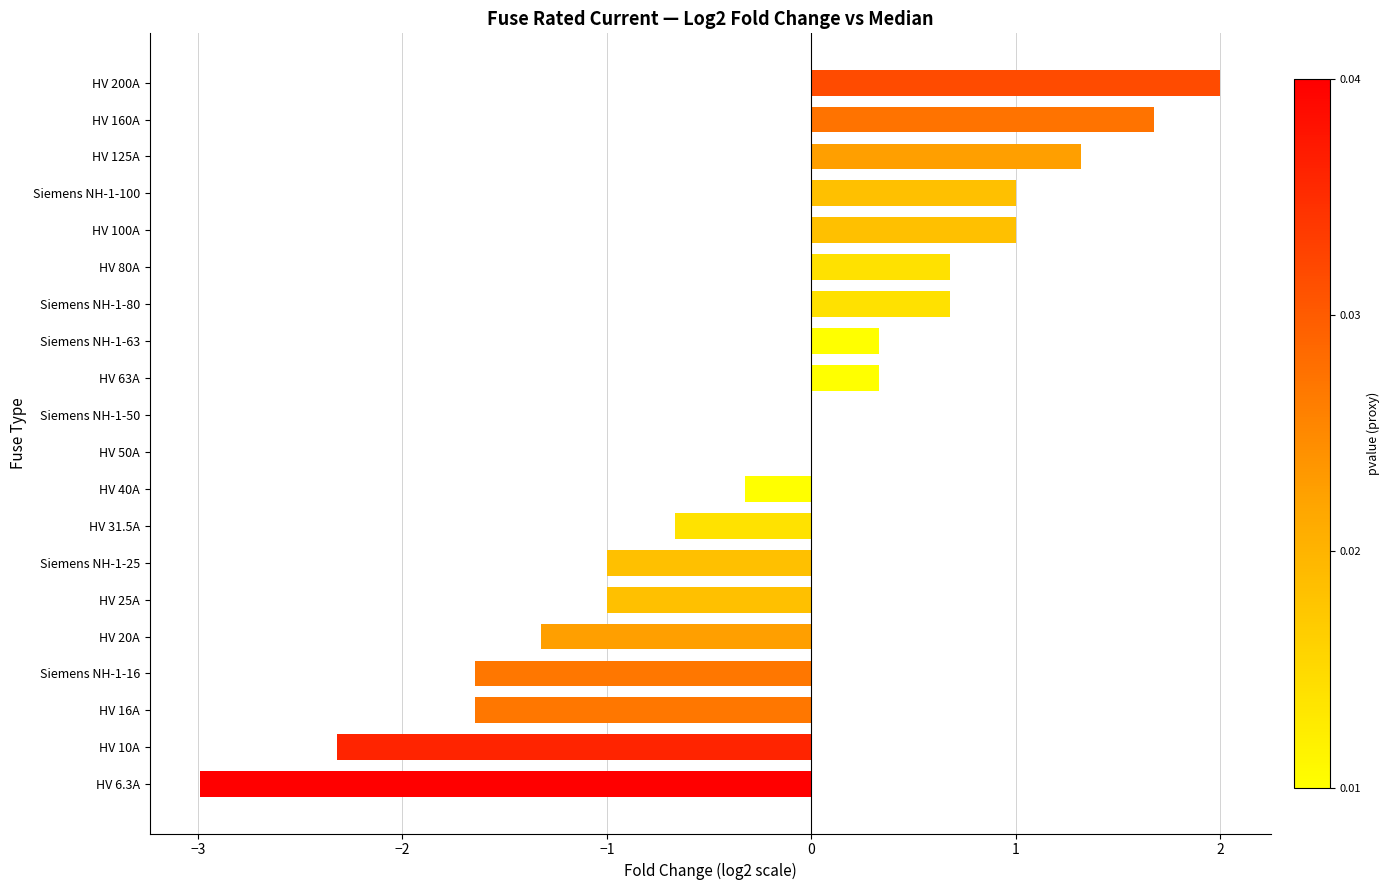

What is the change in value from HV 50A to HV 100A?

+1.0